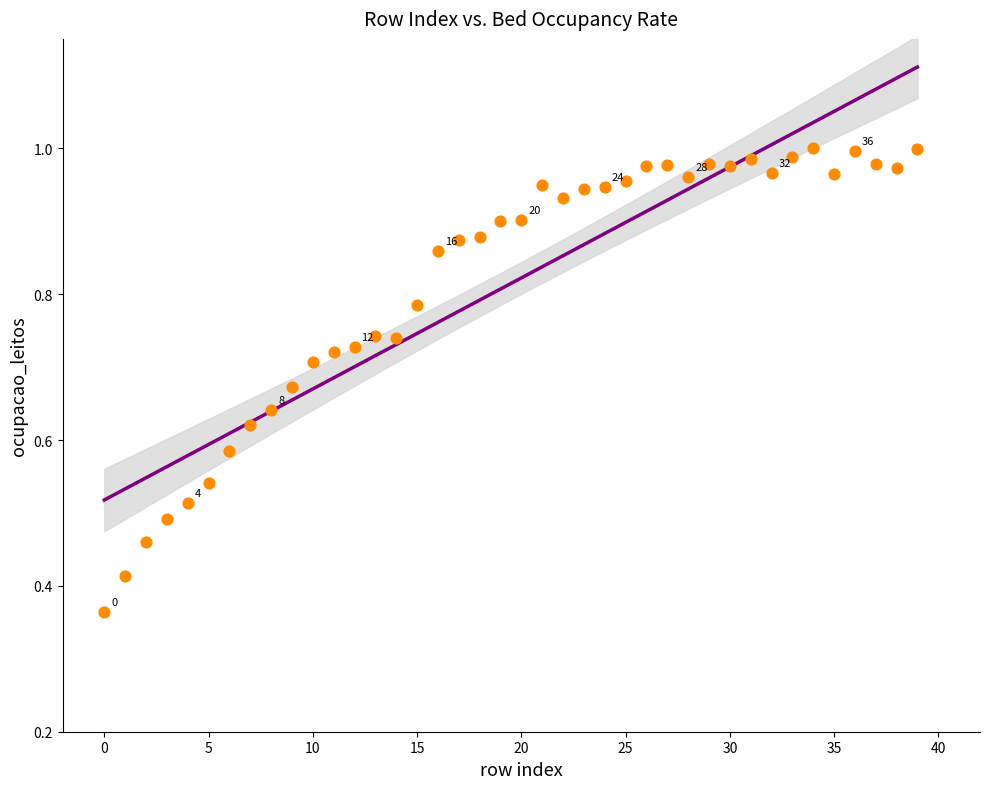

Count the number of points in this scatter plot.

40